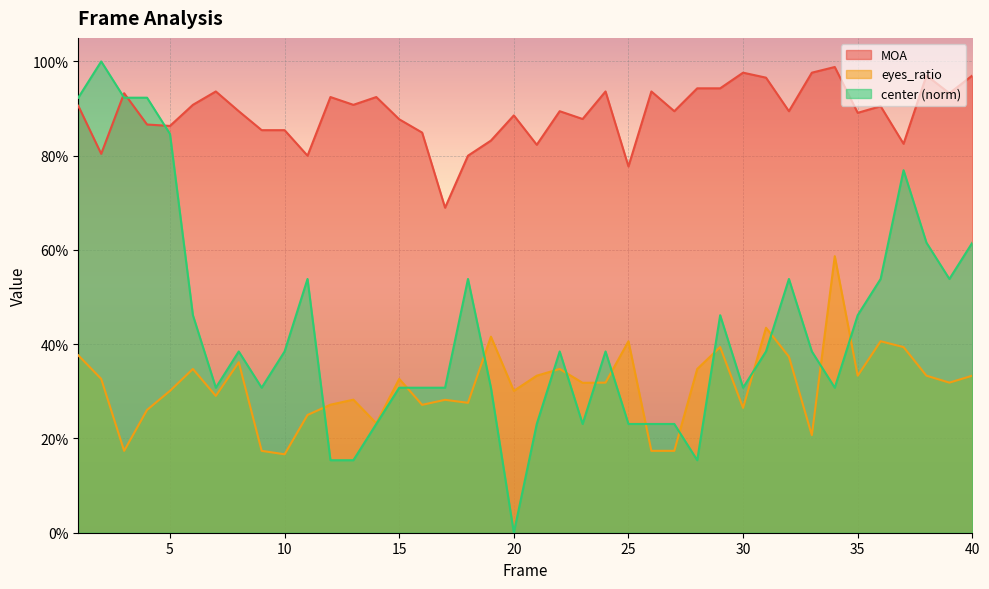

What is the difference between the second highest and minimum values in the eyes_ratio series?

0.3